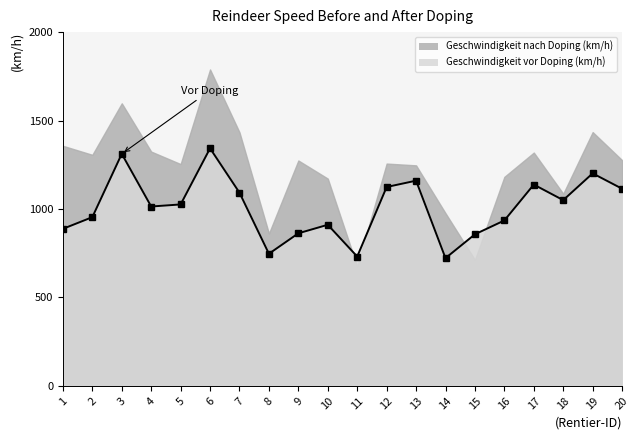

What is the value of the 16th point from the left?

935.2